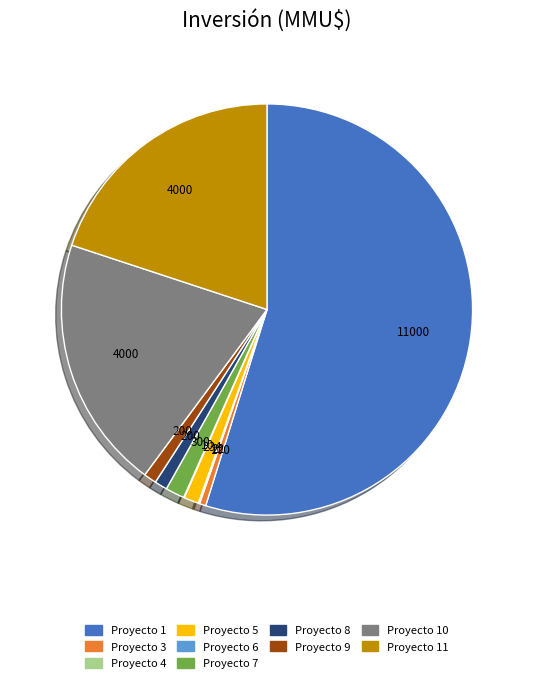

Does any single category account for the majority?

Yes